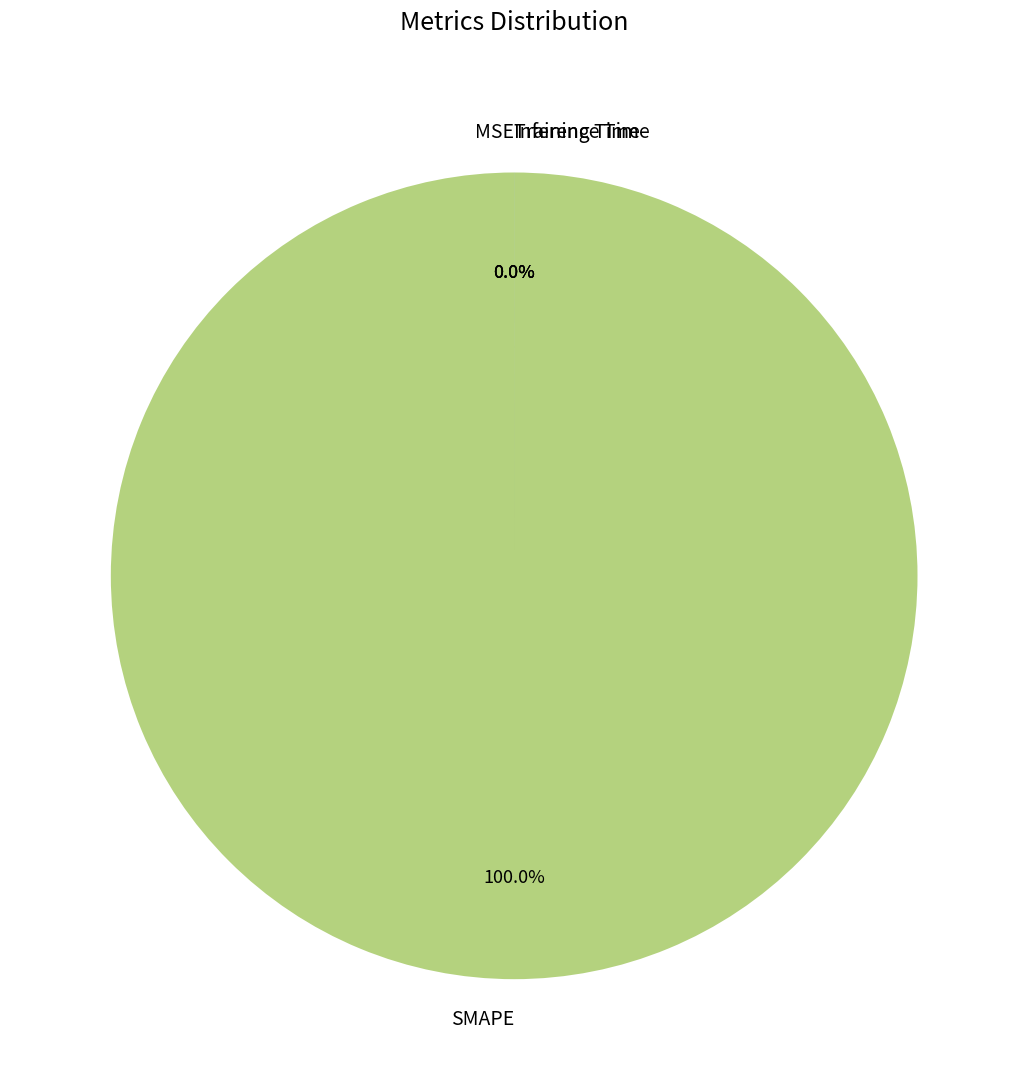

Which slice is the smallest?

Inference Time